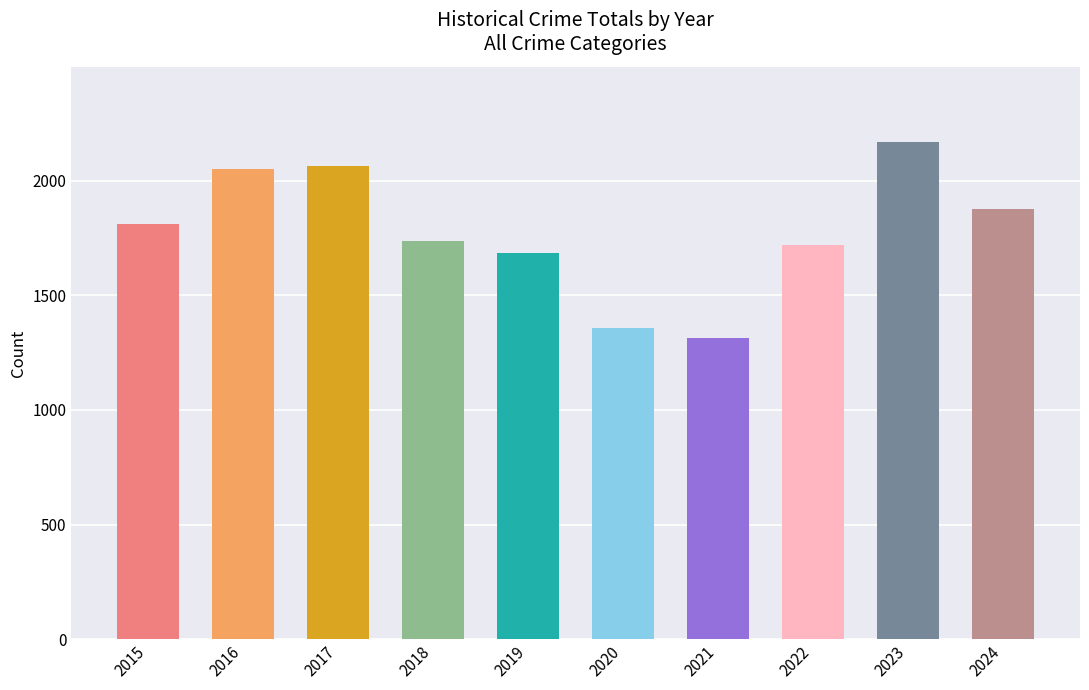

Which category has the lowest value across all series?

2021